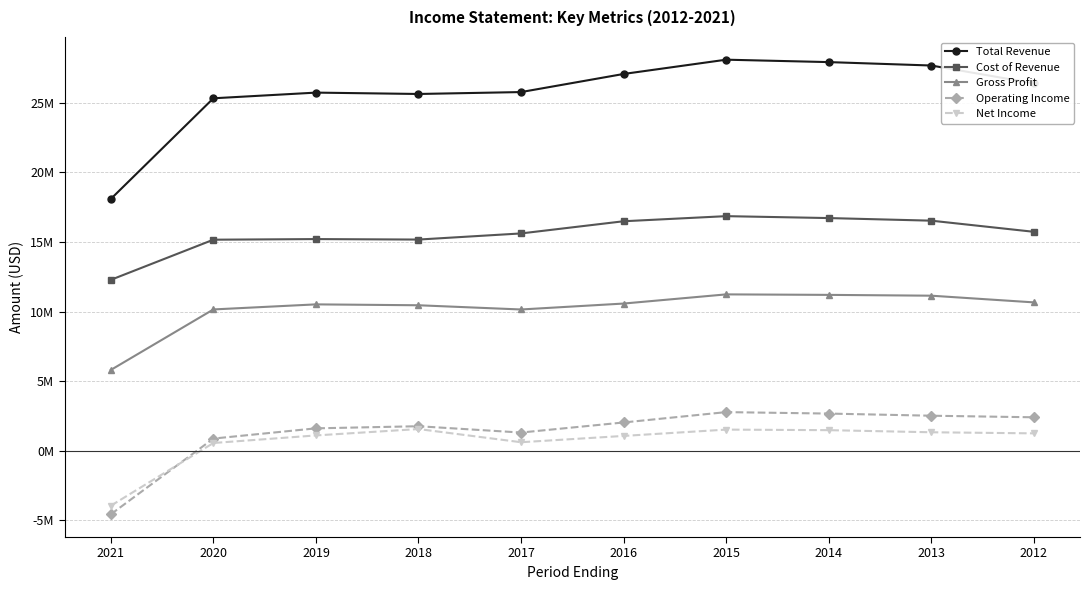

What are all the series names shown in the legend?

Total Revenue, Cost of Revenue, Gross Profit, Operating Income, Net Income